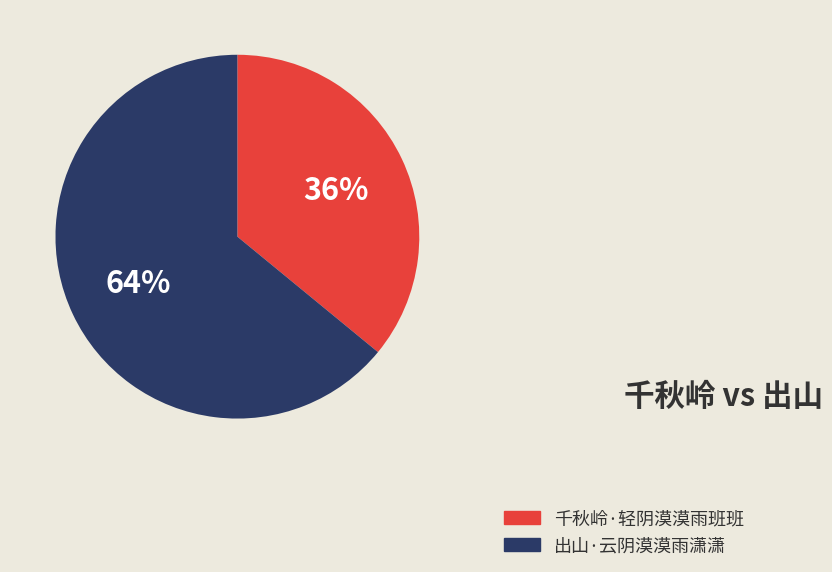

What percentage is the 出山·云阴漠漠雨潇潇 slice, to the nearest percent?

64%